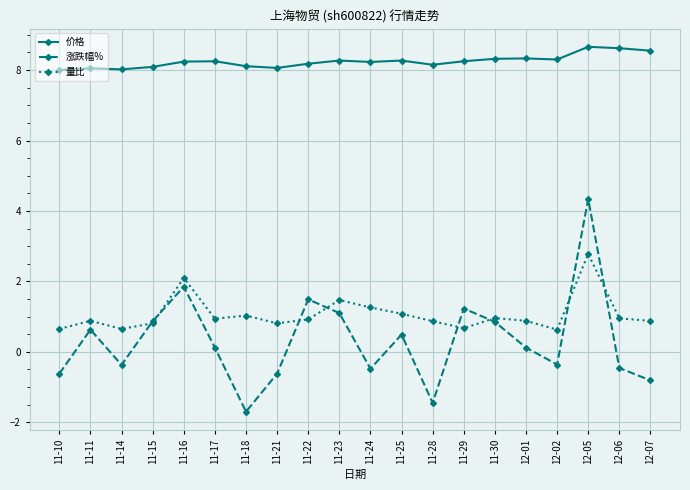

At 12-06, list the series in order from smallest to largest.

涨跌幅%, 量比, 价格